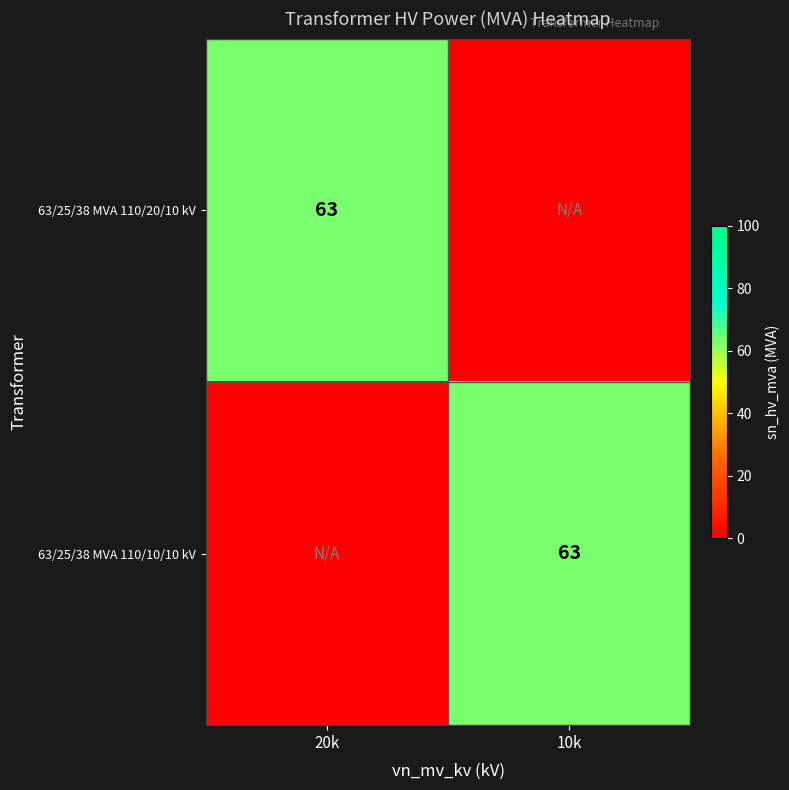

Which label corresponds to the largest value in the chart?

20k